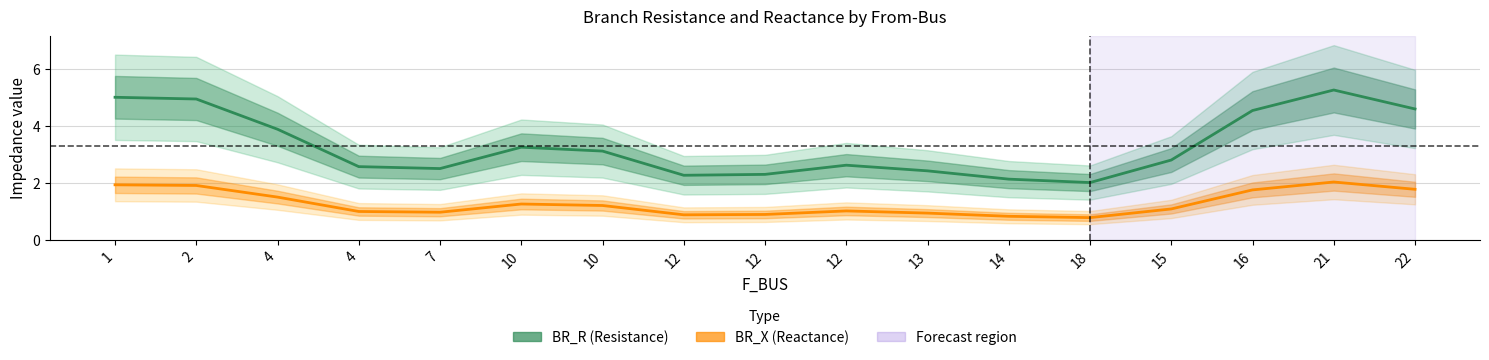

True or false: BR_X and BR_R intersect in this chart.

False